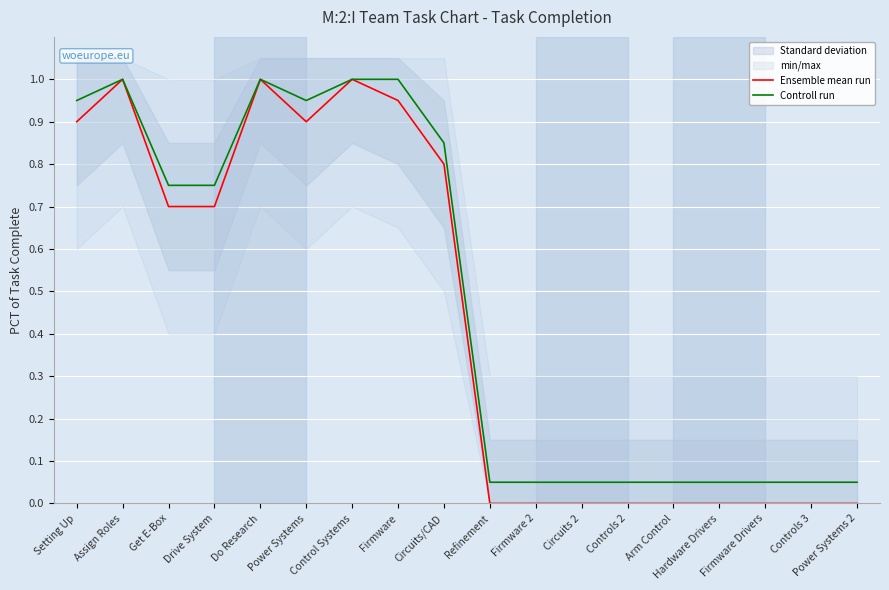

What is the sum of all Controll run values?

8.7